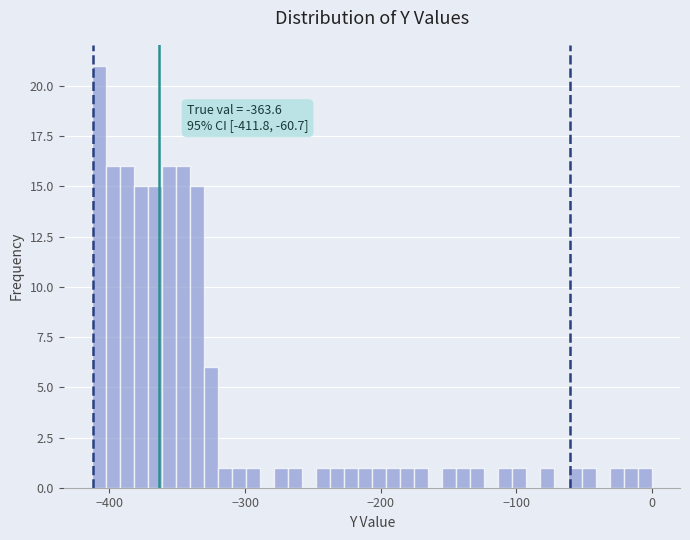

Around what value on the x-axis is the tallest bar? Give the approximate position of its centre, as read against the axis.

-410